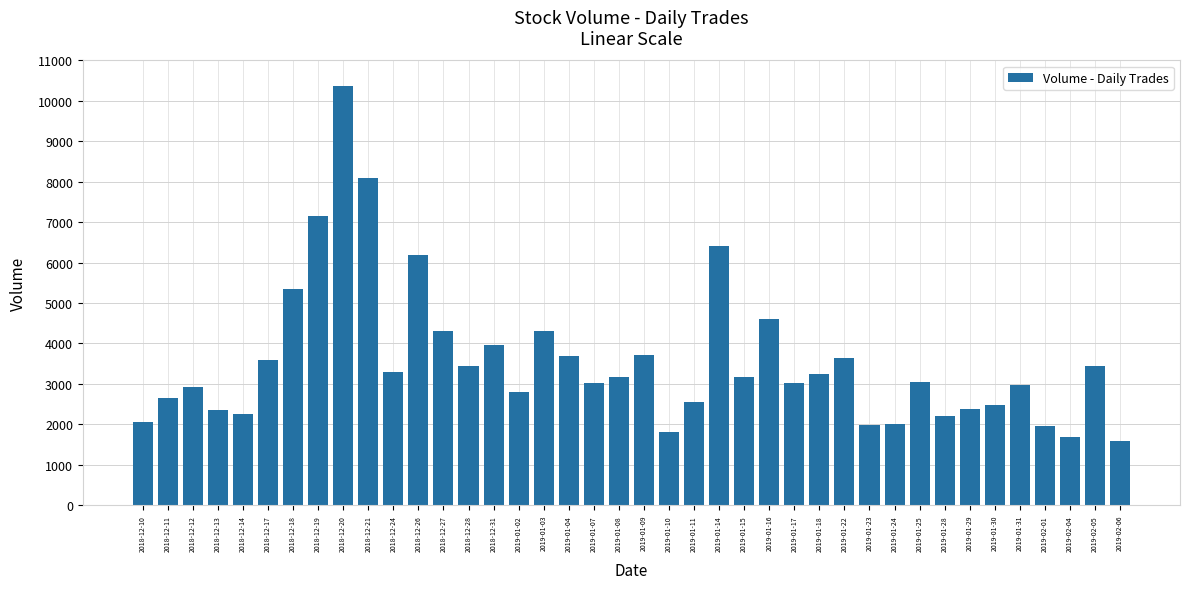

What is the change in value from 2018-12-18 to 2019-01-14?

+1047